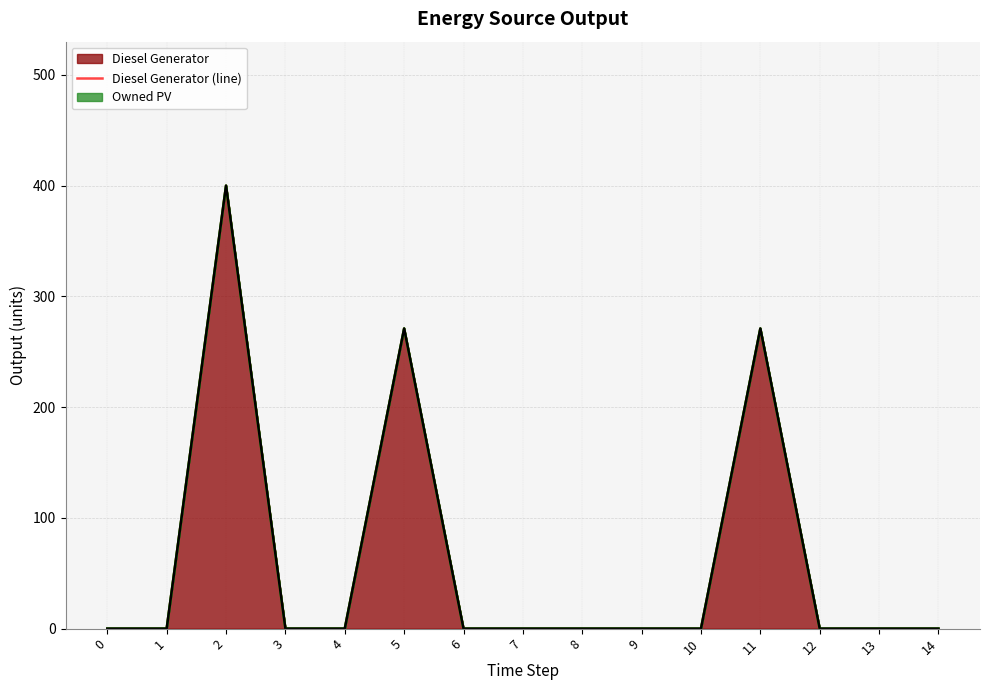

List the labels in order of Owned PV (line) value, smallest first.

0, 1, 3, 4, 6, 7, 8, 9, 10, 12, 13, 14, 5, 11, 2